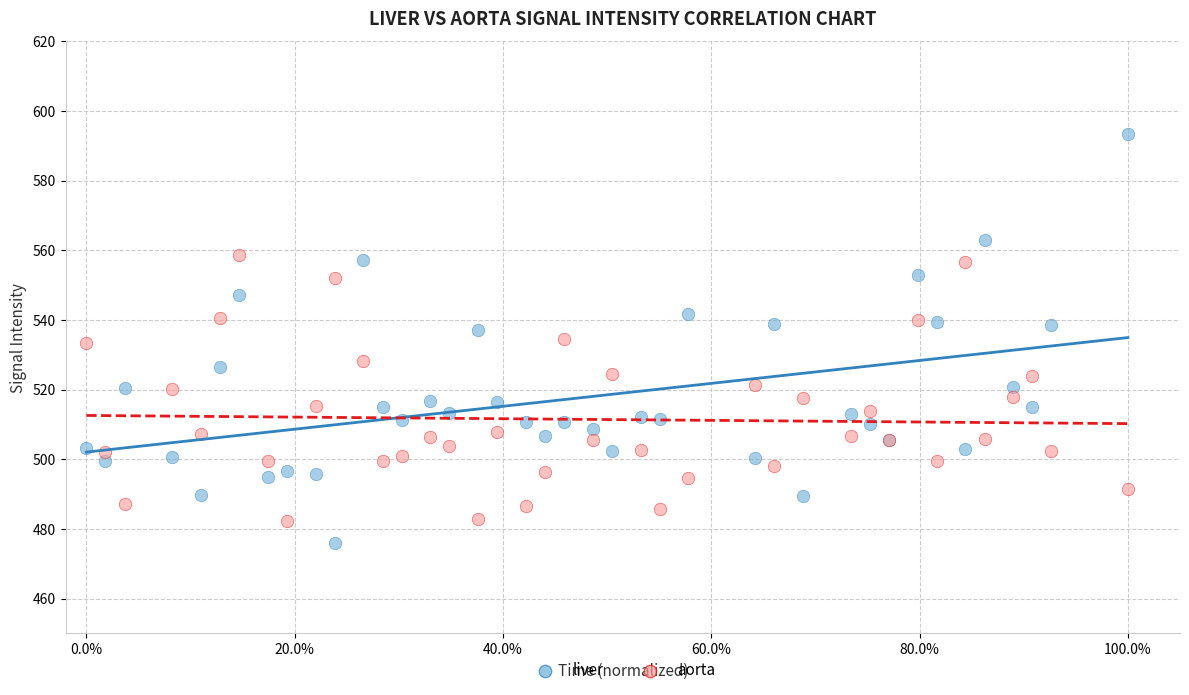

What is the X range (max minus min) for the scatter plot?

1.0